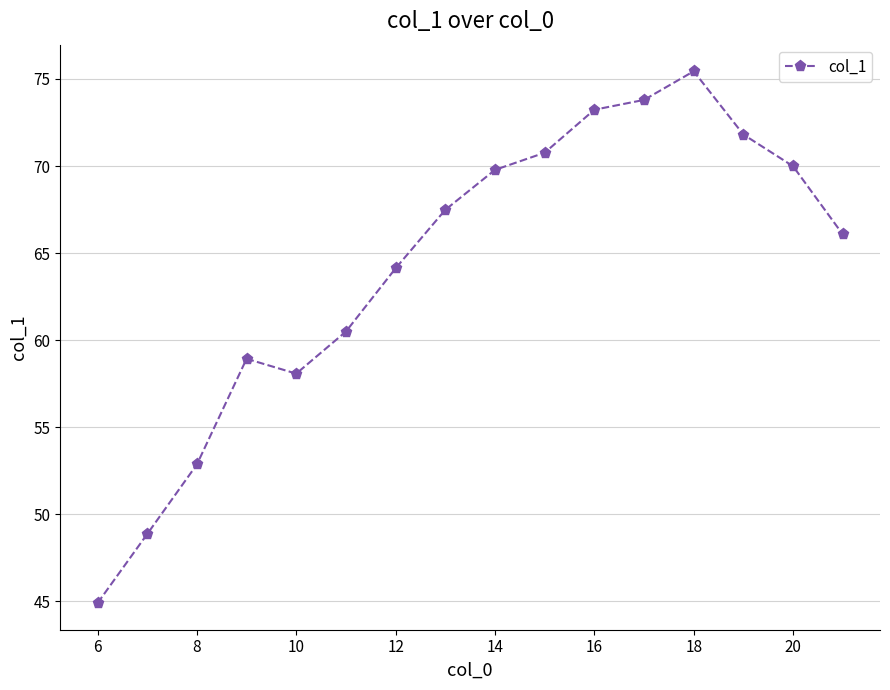

True or false: the data has more than 1 interior local peaks.

True